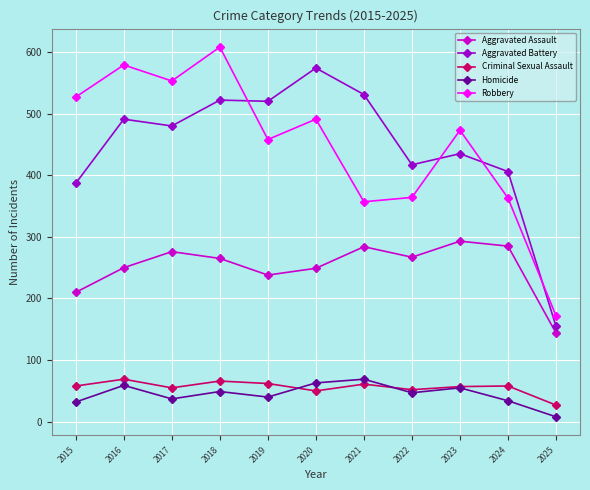

True or false: Aggravated Battery and Aggravated Assault intersect in this chart.

False